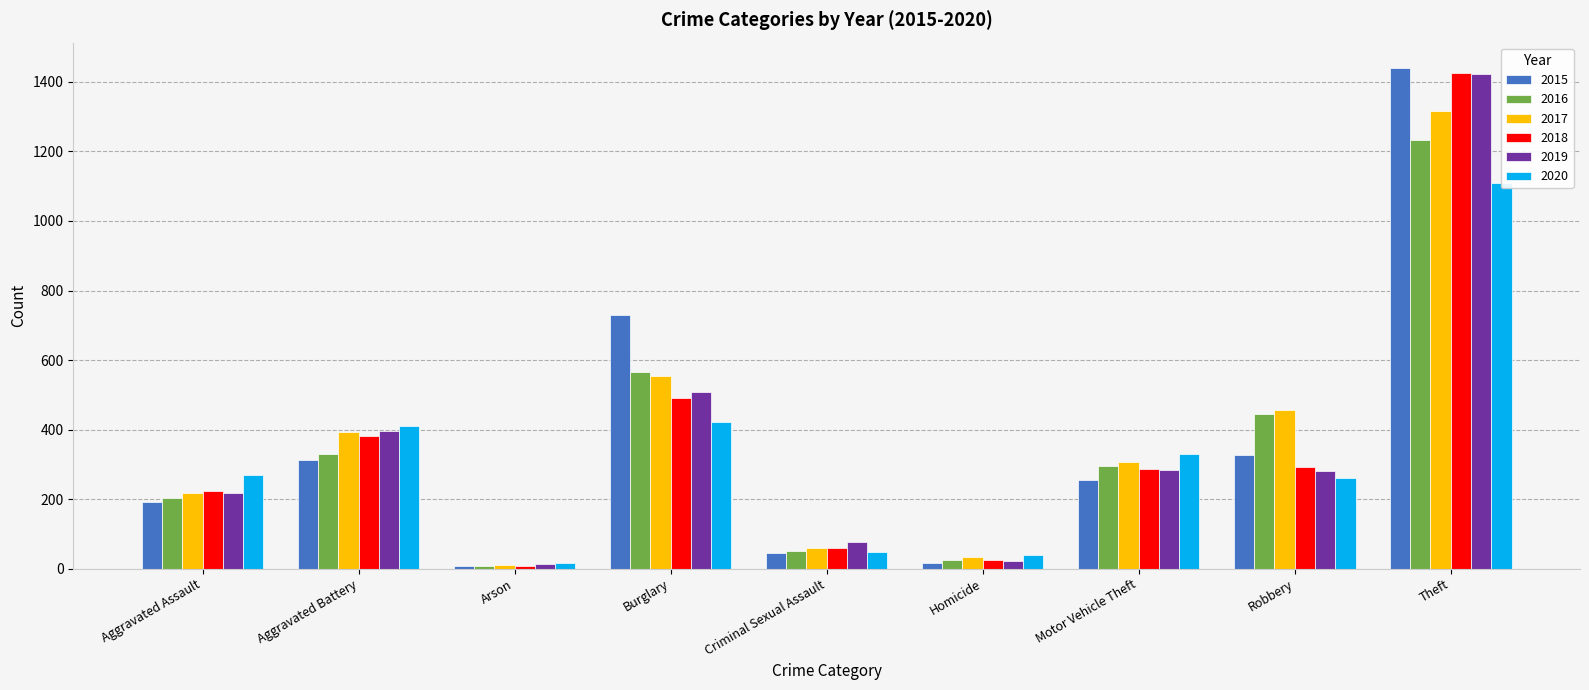

Reading left to right, what are all the values shown in this chart?

2015: Aggravated Assault=192	Aggravated Battery=313	Arson=8	Burglary=729	Criminal Sexual Assault=46	Homicide=15	Motor Vehicle Theft=255	Robbery=326	Theft=1441
2016: Aggravated Assault=203	Aggravated Battery=329	Arson=7	Burglary=566	Criminal Sexual Assault=50	Homicide=24	Motor Vehicle Theft=296	Robbery=445	Theft=1232
2017: Aggravated Assault=219	Aggravated Battery=393	Arson=10	Burglary=553	Criminal Sexual Assault=59	Homicide=33	Motor Vehicle Theft=306	Robbery=455	Theft=1316
2018: Aggravated Assault=222	Aggravated Battery=381	Arson=7	Burglary=492	Criminal Sexual Assault=59	Homicide=25	Motor Vehicle Theft=288	Robbery=293	Theft=1425
2019: Aggravated Assault=218	Aggravated Battery=397	Arson=12	Burglary=507	Criminal Sexual Assault=76	Homicide=21	Motor Vehicle Theft=284	Robbery=280	Theft=1422
2020: Aggravated Assault=268	Aggravated Battery=410	Arson=17	Burglary=421	Criminal Sexual Assault=48	Homicide=40	Motor Vehicle Theft=331	Robbery=262	Theft=1109